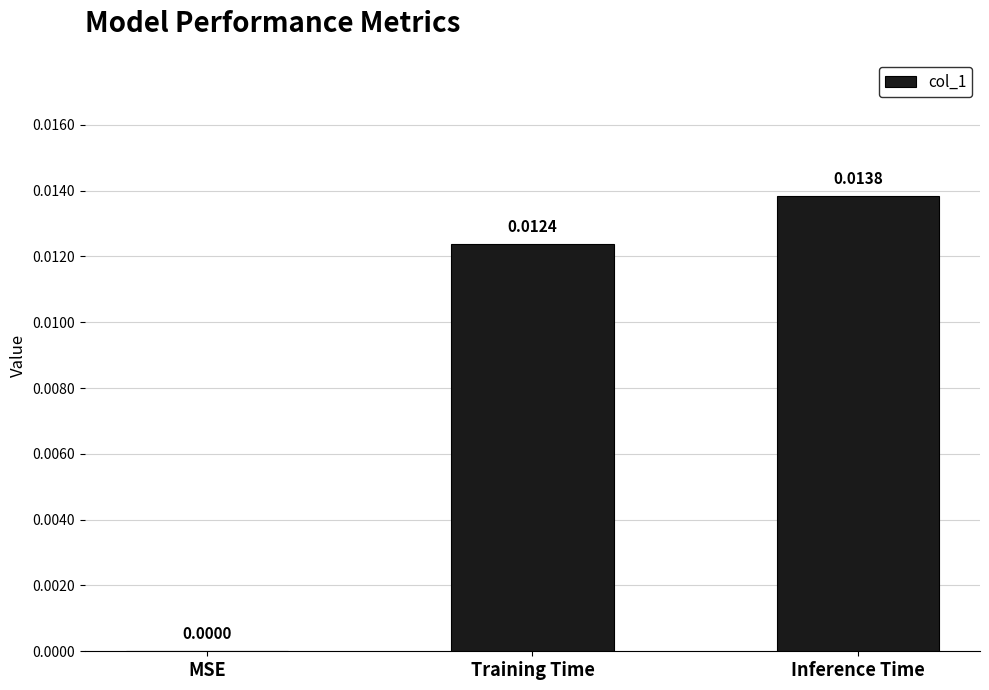

The value at MSE is 0.0. True or false?

True